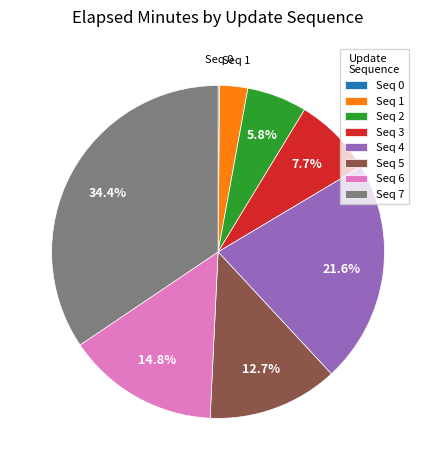

Which has a higher value, Seq 3 or Seq 7?

Seq 7